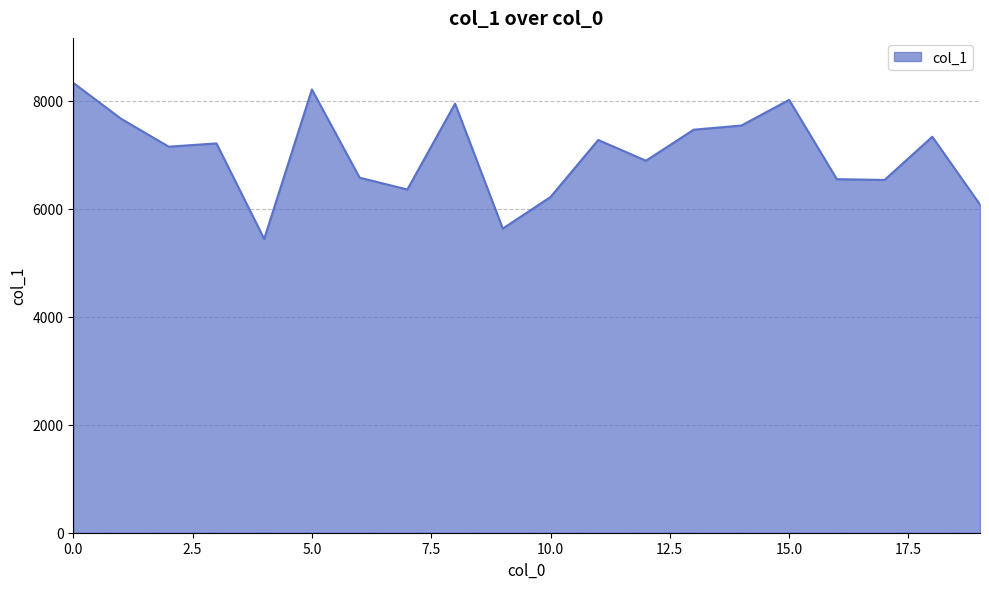

What is the maximum value shown in the chart?

8333